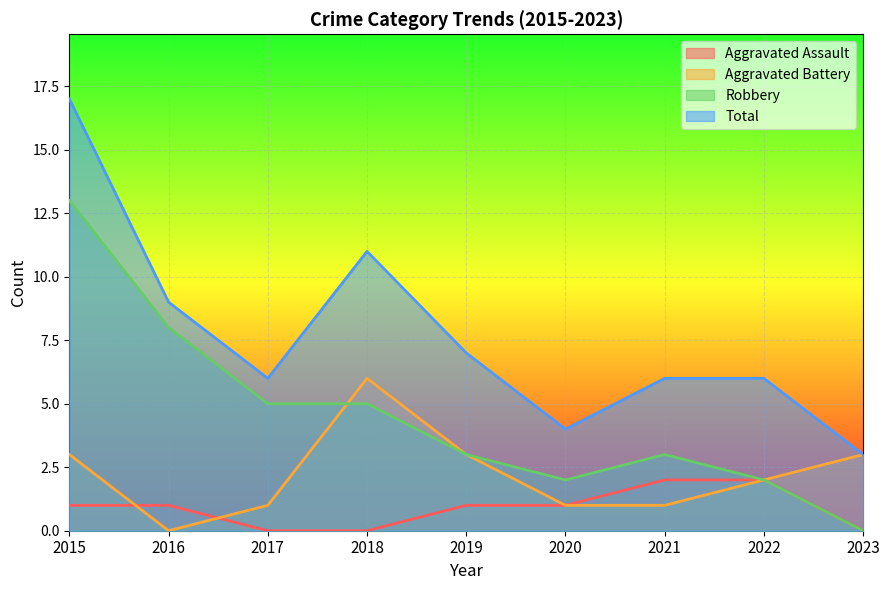

Reading left to right, what are all the values shown in this chart?

Aggravated Assault: 1	1	0	0	1	1	2	2	0
Aggravated Battery: 3	0	1	6	3	1	1	2	3
Robbery: 13	8	5	5	3	2	3	2	0
Total: 17	9	6	11	7	4	6	6	3